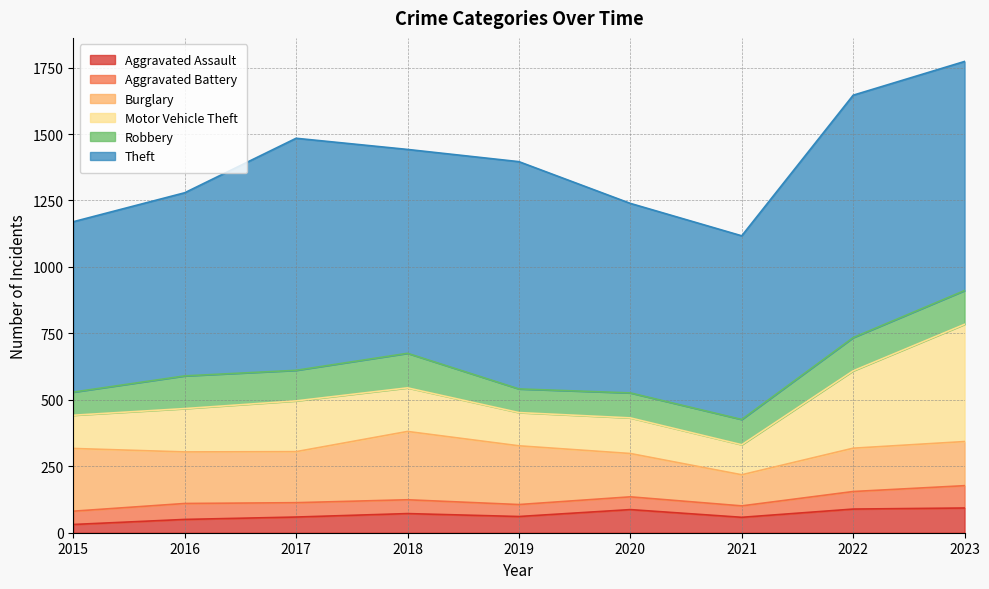

At which label is Aggravated Assault closest to 62?

2019